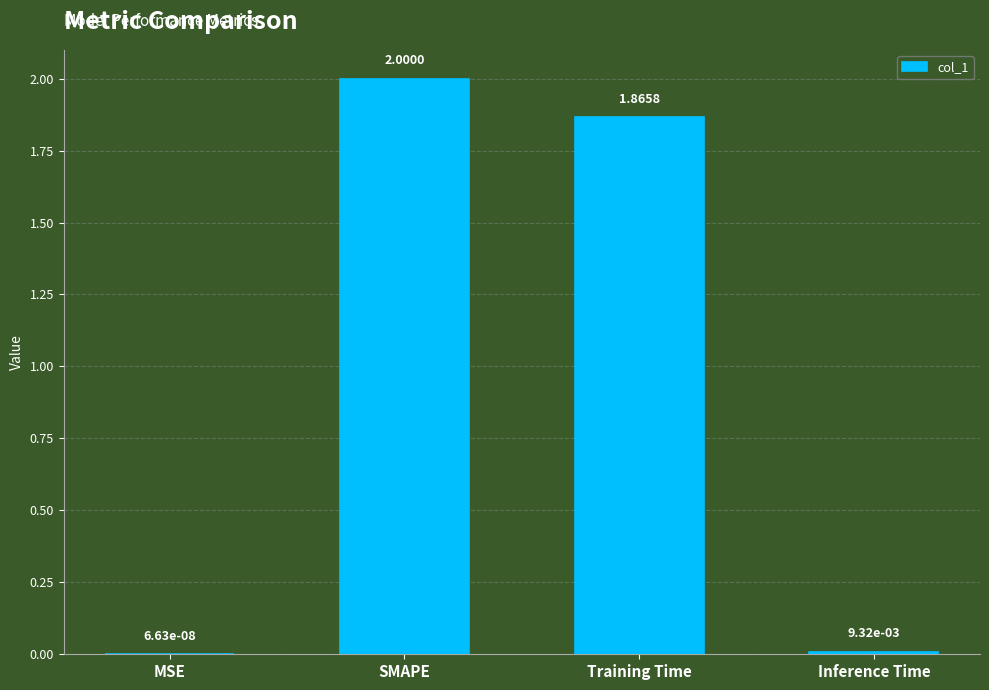

What is the sum of the values at SMAPE and MSE?

2.0